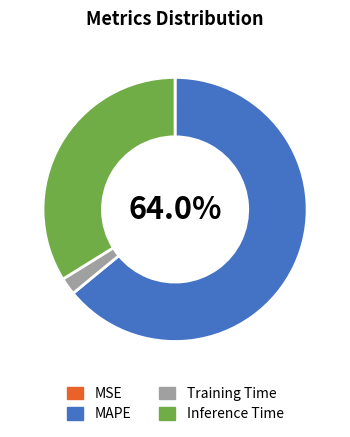

Is the sum of Training Time and MAPE greater than half?

Yes